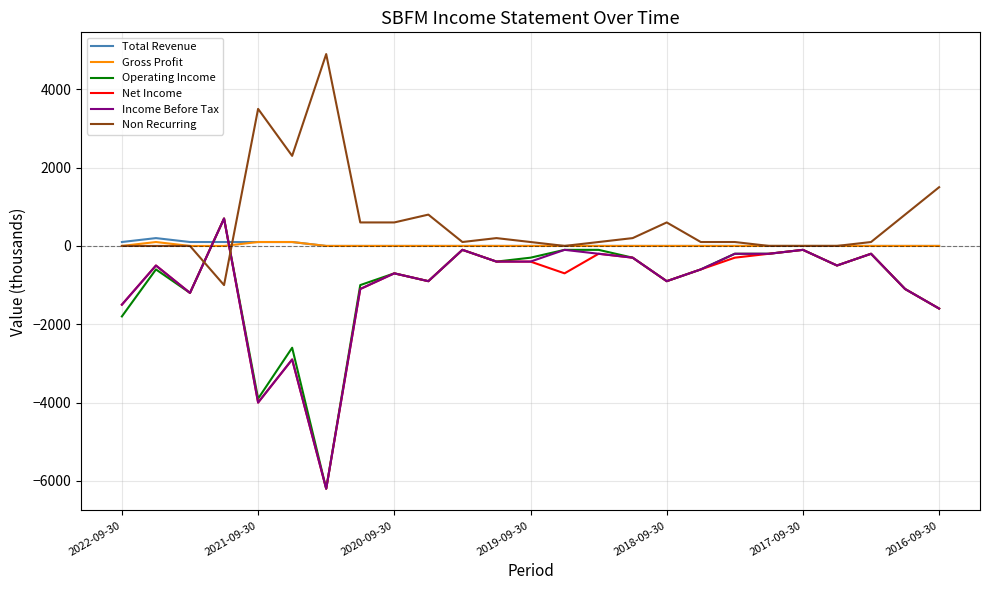

What is the smallest value displayed?

-6200